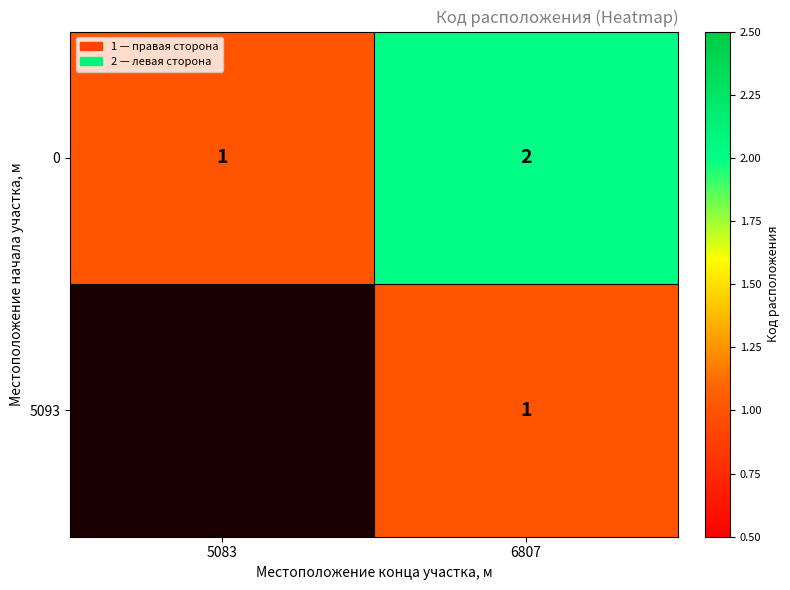

The 0 series shows 0.5 at 5083. True or false?

False